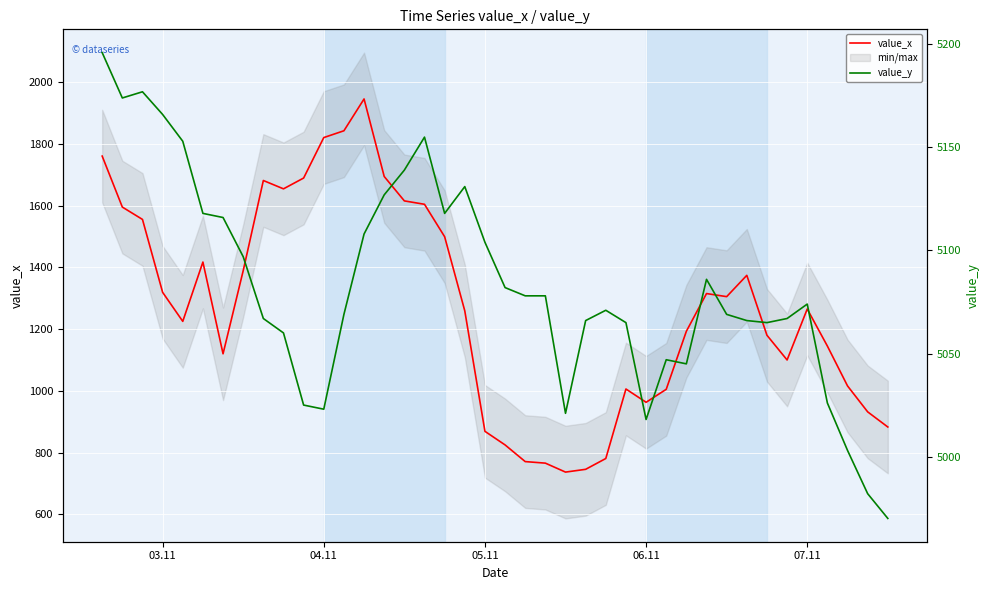

What are all the series names shown in the legend?

value_x, value_y